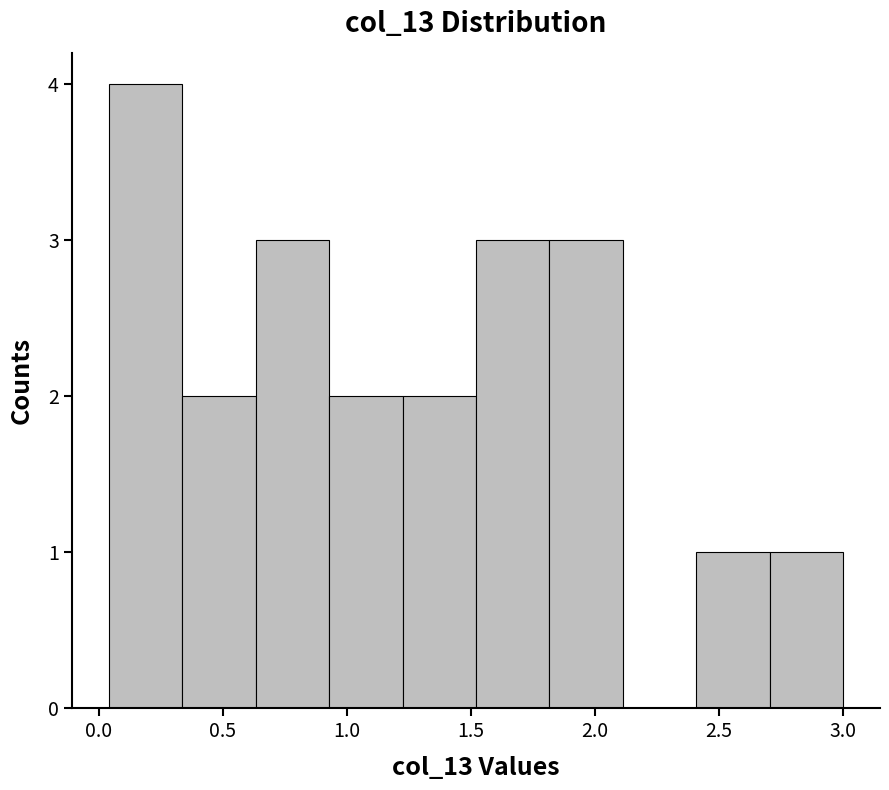

Reading left to right, list every bar in this chart as the range it spans on the x-axis followed by its height. Neither the bar edges nor the heights are printed on the chart, so give them approximately, as read against the axes.

0.05 to 0.35: 4
0.35 to 0.65: 2
0.65 to 0.95: 3
0.95 to 1.20: 2
1.20 to 1.50: 2
1.50 to 1.80: 3
1.80 to 2.10: 3
2.10 to 2.40: 0
2.40 to 2.70: 1
2.70 to 3.00: 1